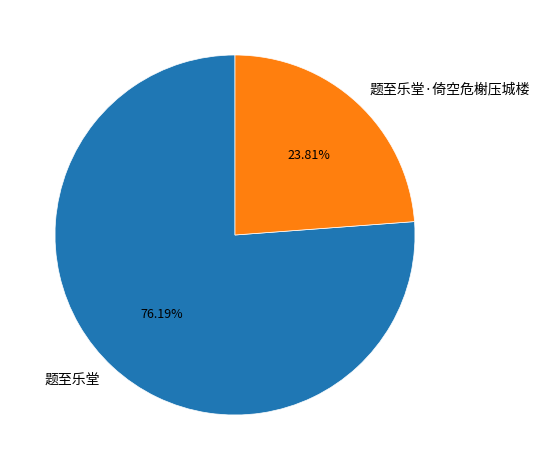

Is 题至乐堂 the majority of the pie?

Yes